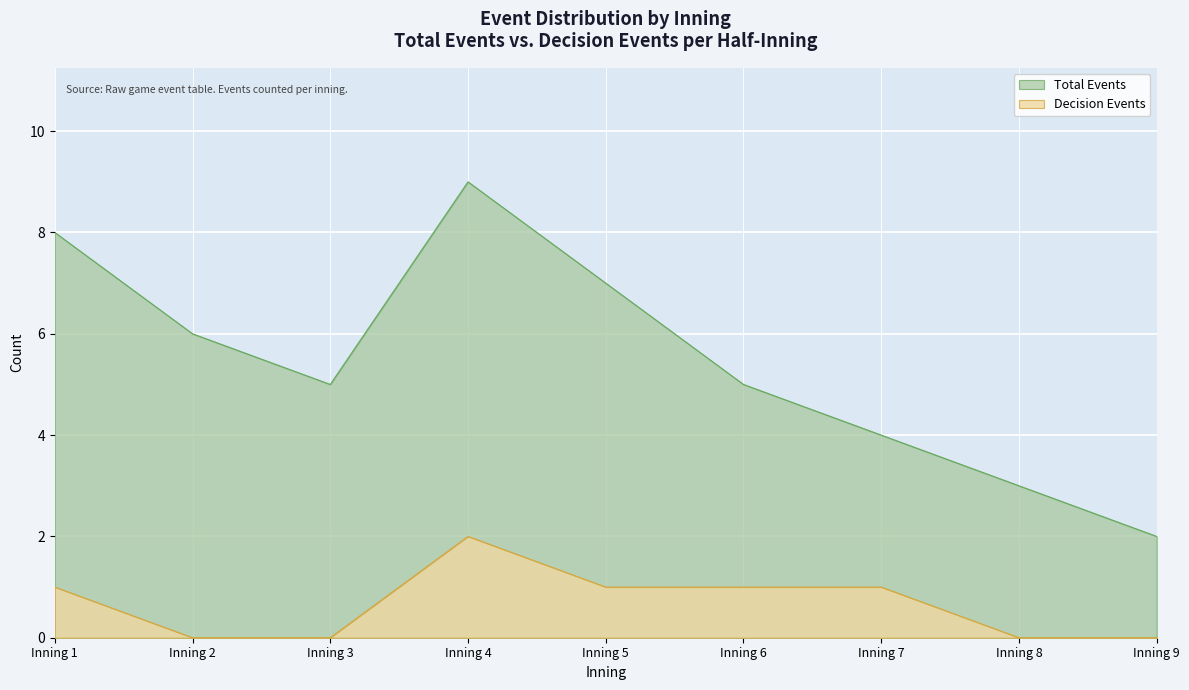

Which series has the largest range (max minus min)?

Total Events